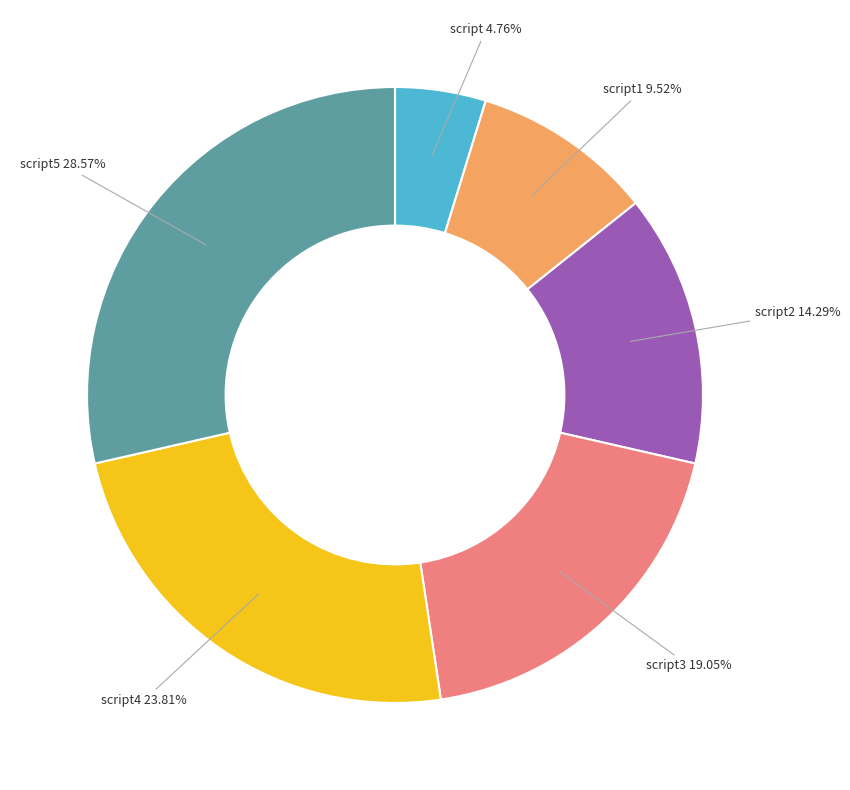

Between script3 and script2, which is larger?

script3